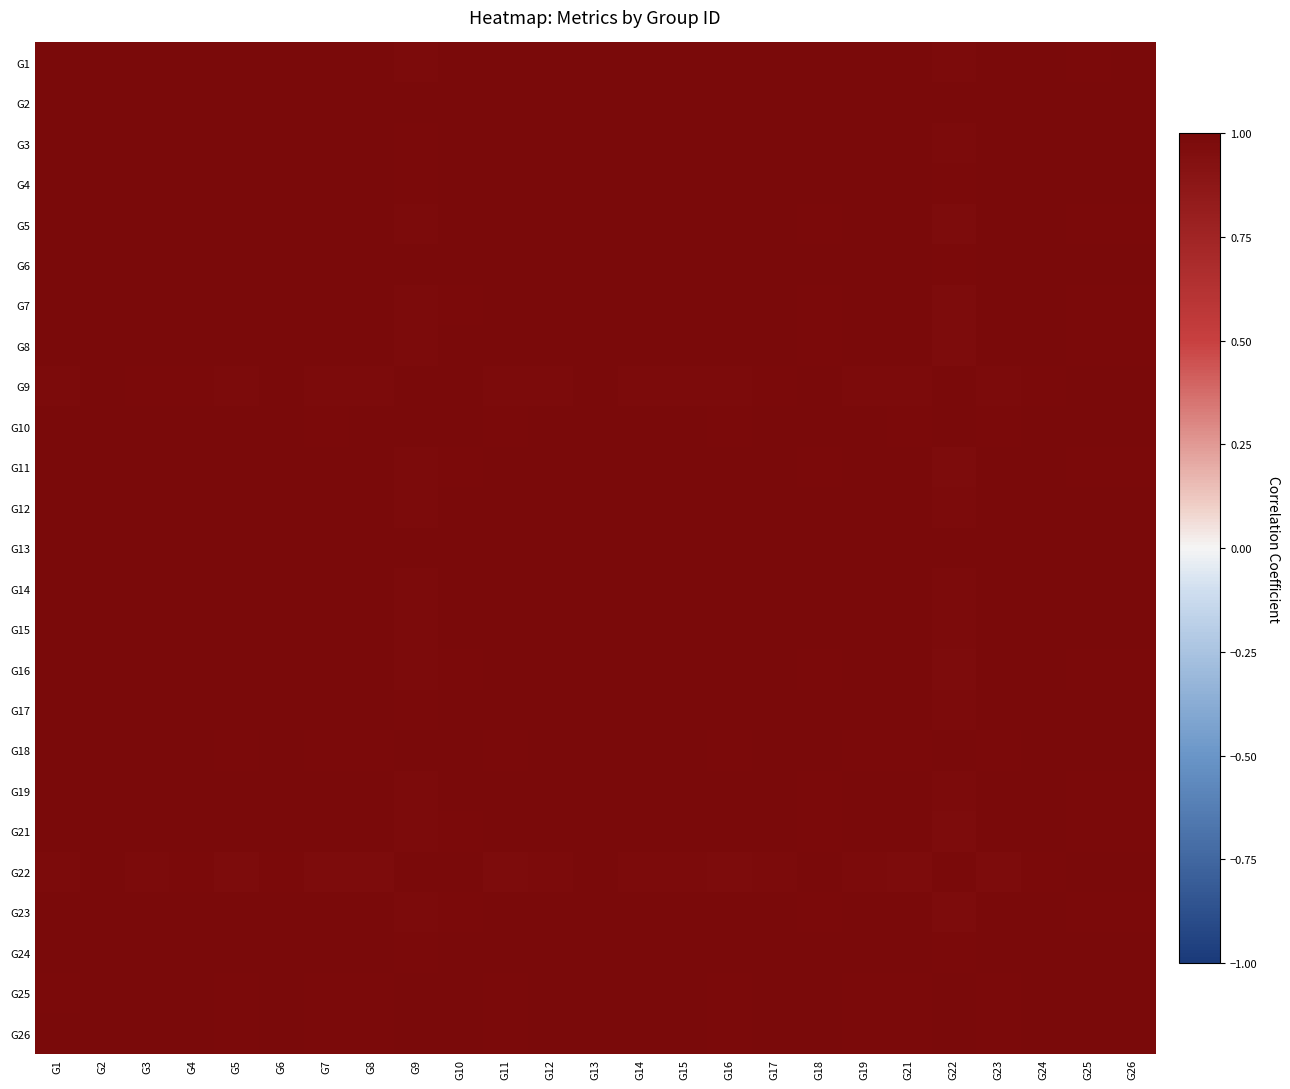

Reading left to right, list all the values displayed in this chart.

G1: G1=1.0	G2=1.0	G3=1.0	G4=1.0	G5=1.0	G6=1.0	G7=1.0	G8=1.0	G9=1.0	G10=1.0	G11=1.0	G12=1.0	G13=1.0	G14=1.0	G15=1.0	G16=1.0	G17=1.0	G18=1.0	G19=1.0	G21=1.0	G22=1.0	G23=1.0	G24=1.0	G25=1.0	G26=1.0
G2: G1=1.0	G2=1.0	G3=1.0	G4=1.0	G5=1.0	G6=1.0	G7=1.0	G8=1.0	G9=1.0	G10=1.0	G11=1.0	G12=1.0	G13=1.0	G14=1.0	G15=1.0	G16=1.0	G17=1.0	G18=1.0	G19=1.0	G21=1.0	G22=1.0	G23=1.0	G24=1.0	G25=1.0	G26=1.0
G3: G1=1.0	G2=1.0	G3=1.0	G4=1.0	G5=1.0	G6=1.0	G7=1.0	G8=1.0	G9=1.0	G10=1.0	G11=1.0	G12=1.0	G13=1.0	G14=1.0	G15=1.0	G16=1.0	G17=1.0	G18=1.0	G19=1.0	G21=1.0	G22=1.0	G23=1.0	G24=1.0	G25=1.0	G26=1.0
G4: G1=1.0	G2=1.0	G3=1.0	G4=1.0	G5=1.0	G6=1.0	G7=1.0	G8=1.0	G9=1.0	G10=1.0	G11=1.0	G12=1.0	G13=1.0	G14=1.0	G15=1.0	G16=1.0	G17=1.0	G18=1.0	G19=1.0	G21=1.0	G22=1.0	G23=1.0	G24=1.0	G25=1.0	G26=1.0
G5: G1=1.0	G2=1.0	G3=1.0	G4=1.0	G5=1.0	G6=1.0	G7=1.0	G8=1.0	G9=1.0	G10=1.0	G11=1.0	G12=1.0	G13=1.0	G14=1.0	G15=1.0	G16=1.0	G17=1.0	G18=1.0	G19=1.0	G21=1.0	G22=1.0	G23=1.0	G24=1.0	G25=1.0	G26=1.0
G6: G1=1.0	G2=1.0	G3=1.0	G4=1.0	G5=1.0	G6=1.0	G7=1.0	G8=1.0	G9=1.0	G10=1.0	G11=1.0	G12=1.0	G13=1.0	G14=1.0	G15=1.0	G16=1.0	G17=1.0	G18=1.0	G19=1.0	G21=1.0	G22=1.0	G23=1.0	G24=1.0	G25=1.0	G26=1.0
G7: G1=1.0	G2=1.0	G3=1.0	G4=1.0	G5=1.0	G6=1.0	G7=1.0	G8=1.0	G9=1.0	G10=1.0	G11=1.0	G12=1.0	G13=1.0	G14=1.0	G15=1.0	G16=1.0	G17=1.0	G18=1.0	G19=1.0	G21=1.0	G22=1.0	G23=1.0	G24=1.0	G25=1.0	G26=1.0
G8: G1=1.0	G2=1.0	G3=1.0	G4=1.0	G5=1.0	G6=1.0	G7=1.0	G8=1.0	G9=1.0	G10=1.0	G11=1.0	G12=1.0	G13=1.0	G14=1.0	G15=1.0	G16=1.0	G17=1.0	G18=1.0	G19=1.0	G21=1.0	G22=1.0	G23=1.0	G24=1.0	G25=1.0	G26=1.0
G9: G1=1.0	G2=1.0	G3=1.0	G4=1.0	G5=1.0	G6=1.0	G7=1.0	G8=1.0	G9=1.0	G10=1.0	G11=1.0	G12=1.0	G13=1.0	G14=1.0	G15=1.0	G16=1.0	G17=1.0	G18=1.0	G19=1.0	G21=1.0	G22=1.0	G23=1.0	G24=1.0	G25=1.0	G26=1.0
G10: G1=1.0	G2=1.0	G3=1.0	G4=1.0	G5=1.0	G6=1.0	G7=1.0	G8=1.0	G9=1.0	G10=1.0	G11=1.0	G12=1.0	G13=1.0	G14=1.0	G15=1.0	G16=1.0	G17=1.0	G18=1.0	G19=1.0	G21=1.0	G22=1.0	G23=1.0	G24=1.0	G25=1.0	G26=1.0
G11: G1=1.0	G2=1.0	G3=1.0	G4=1.0	G5=1.0	G6=1.0	G7=1.0	G8=1.0	G9=1.0	G10=1.0	G11=1.0	G12=1.0	G13=1.0	G14=1.0	G15=1.0	G16=1.0	G17=1.0	G18=1.0	G19=1.0	G21=1.0	G22=1.0	G23=1.0	G24=1.0	G25=1.0	G26=1.0
G12: G1=1.0	G2=1.0	G3=1.0	G4=1.0	G5=1.0	G6=1.0	G7=1.0	G8=1.0	G9=1.0	G10=1.0	G11=1.0	G12=1.0	G13=1.0	G14=1.0	G15=1.0	G16=1.0	G17=1.0	G18=1.0	G19=1.0	G21=1.0	G22=1.0	G23=1.0	G24=1.0	G25=1.0	G26=1.0
G13: G1=1.0	G2=1.0	G3=1.0	G4=1.0	G5=1.0	G6=1.0	G7=1.0	G8=1.0	G9=1.0	G10=1.0	G11=1.0	G12=1.0	G13=1.0	G14=1.0	G15=1.0	G16=1.0	G17=1.0	G18=1.0	G19=1.0	G21=1.0	G22=1.0	G23=1.0	G24=1.0	G25=1.0	G26=1.0
G14: G1=1.0	G2=1.0	G3=1.0	G4=1.0	G5=1.0	G6=1.0	G7=1.0	G8=1.0	G9=1.0	G10=1.0	G11=1.0	G12=1.0	G13=1.0	G14=1.0	G15=1.0	G16=1.0	G17=1.0	G18=1.0	G19=1.0	G21=1.0	G22=1.0	G23=1.0	G24=1.0	G25=1.0	G26=1.0
G15: G1=1.0	G2=1.0	G3=1.0	G4=1.0	G5=1.0	G6=1.0	G7=1.0	G8=1.0	G9=1.0	G10=1.0	G11=1.0	G12=1.0	G13=1.0	G14=1.0	G15=1.0	G16=1.0	G17=1.0	G18=1.0	G19=1.0	G21=1.0	G22=1.0	G23=1.0	G24=1.0	G25=1.0	G26=1.0
G16: G1=1.0	G2=1.0	G3=1.0	G4=1.0	G5=1.0	G6=1.0	G7=1.0	G8=1.0	G9=1.0	G10=1.0	G11=1.0	G12=1.0	G13=1.0	G14=1.0	G15=1.0	G16=1.0	G17=1.0	G18=1.0	G19=1.0	G21=1.0	G22=1.0	G23=1.0	G24=1.0	G25=1.0	G26=1.0
G17: G1=1.0	G2=1.0	G3=1.0	G4=1.0	G5=1.0	G6=1.0	G7=1.0	G8=1.0	G9=1.0	G10=1.0	G11=1.0	G12=1.0	G13=1.0	G14=1.0	G15=1.0	G16=1.0	G17=1.0	G18=1.0	G19=1.0	G21=1.0	G22=1.0	G23=1.0	G24=1.0	G25=1.0	G26=1.0
G18: G1=1.0	G2=1.0	G3=1.0	G4=1.0	G5=1.0	G6=1.0	G7=1.0	G8=1.0	G9=1.0	G10=1.0	G11=1.0	G12=1.0	G13=1.0	G14=1.0	G15=1.0	G16=1.0	G17=1.0	G18=1.0	G19=1.0	G21=1.0	G22=1.0	G23=1.0	G24=1.0	G25=1.0	G26=1.0
G19: G1=1.0	G2=1.0	G3=1.0	G4=1.0	G5=1.0	G6=1.0	G7=1.0	G8=1.0	G9=1.0	G10=1.0	G11=1.0	G12=1.0	G13=1.0	G14=1.0	G15=1.0	G16=1.0	G17=1.0	G18=1.0	G19=1.0	G21=1.0	G22=1.0	G23=1.0	G24=1.0	G25=1.0	G26=1.0
G21: G1=1.0	G2=1.0	G3=1.0	G4=1.0	G5=1.0	G6=1.0	G7=1.0	G8=1.0	G9=1.0	G10=1.0	G11=1.0	G12=1.0	G13=1.0	G14=1.0	G15=1.0	G16=1.0	G17=1.0	G18=1.0	G19=1.0	G21=1.0	G22=1.0	G23=1.0	G24=1.0	G25=1.0	G26=1.0
G22: G1=1.0	G2=1.0	G3=1.0	G4=1.0	G5=1.0	G6=1.0	G7=1.0	G8=1.0	G9=1.0	G10=1.0	G11=1.0	G12=1.0	G13=1.0	G14=1.0	G15=1.0	G16=1.0	G17=1.0	G18=1.0	G19=1.0	G21=1.0	G22=1.0	G23=1.0	G24=1.0	G25=1.0	G26=1.0
G23: G1=1.0	G2=1.0	G3=1.0	G4=1.0	G5=1.0	G6=1.0	G7=1.0	G8=1.0	G9=1.0	G10=1.0	G11=1.0	G12=1.0	G13=1.0	G14=1.0	G15=1.0	G16=1.0	G17=1.0	G18=1.0	G19=1.0	G21=1.0	G22=1.0	G23=1.0	G24=1.0	G25=1.0	G26=1.0
G24: G1=1.0	G2=1.0	G3=1.0	G4=1.0	G5=1.0	G6=1.0	G7=1.0	G8=1.0	G9=1.0	G10=1.0	G11=1.0	G12=1.0	G13=1.0	G14=1.0	G15=1.0	G16=1.0	G17=1.0	G18=1.0	G19=1.0	G21=1.0	G22=1.0	G23=1.0	G24=1.0	G25=1.0	G26=1.0
G25: G1=1.0	G2=1.0	G3=1.0	G4=1.0	G5=1.0	G6=1.0	G7=1.0	G8=1.0	G9=1.0	G10=1.0	G11=1.0	G12=1.0	G13=1.0	G14=1.0	G15=1.0	G16=1.0	G17=1.0	G18=1.0	G19=1.0	G21=1.0	G22=1.0	G23=1.0	G24=1.0	G25=1.0	G26=1.0
G26: G1=1.0	G2=1.0	G3=1.0	G4=1.0	G5=1.0	G6=1.0	G7=1.0	G8=1.0	G9=1.0	G10=1.0	G11=1.0	G12=1.0	G13=1.0	G14=1.0	G15=1.0	G16=1.0	G17=1.0	G18=1.0	G19=1.0	G21=1.0	G22=1.0	G23=1.0	G24=1.0	G25=1.0	G26=1.0